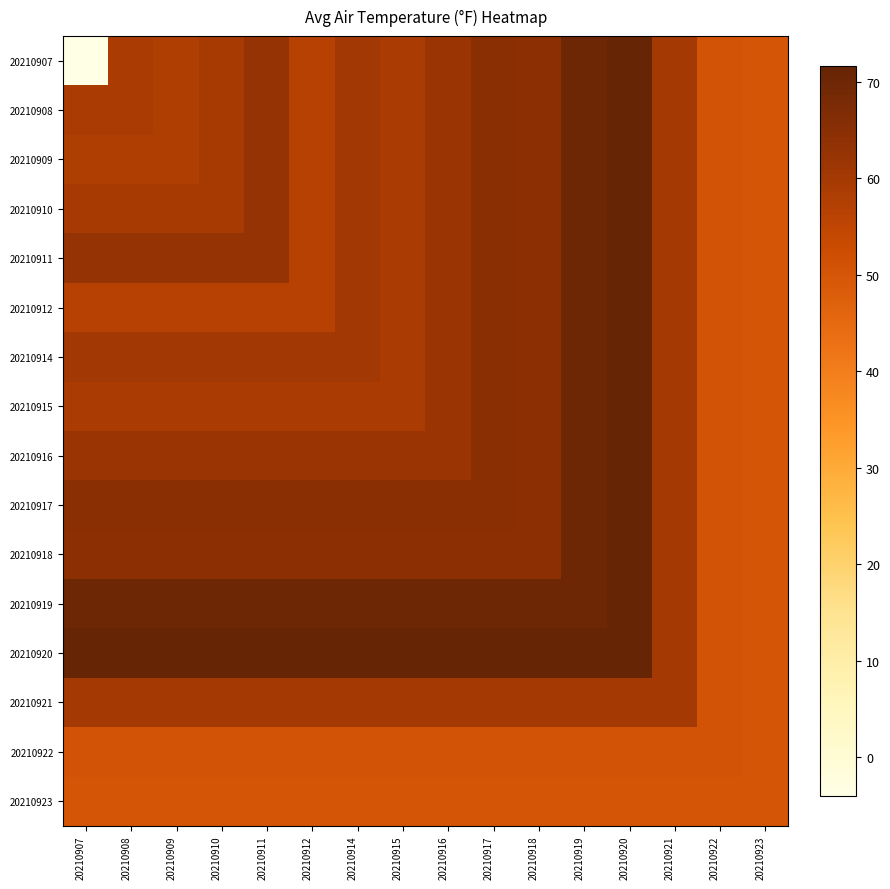

Which series has the largest total across all categories?

20210920